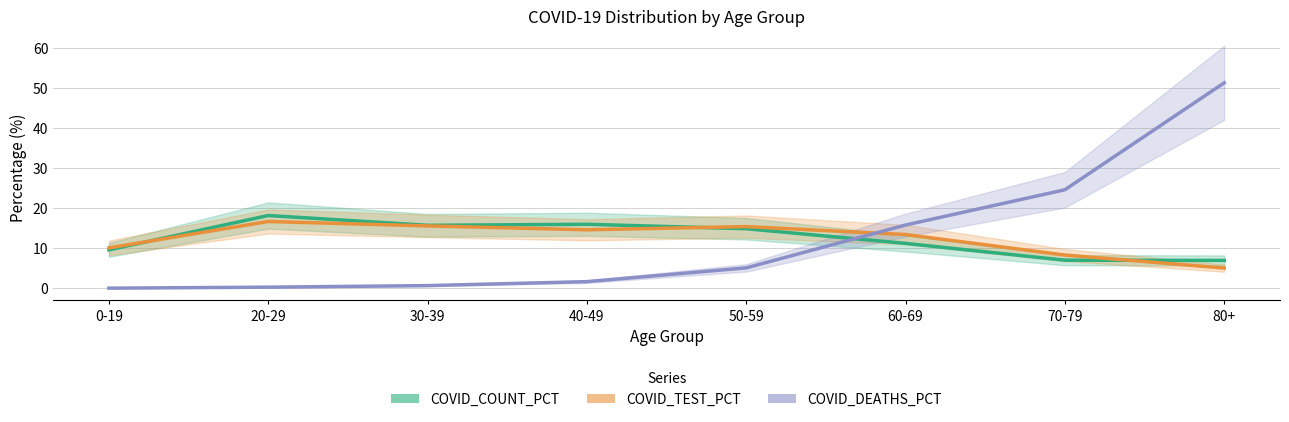

How many distinct data groups are displayed?

3